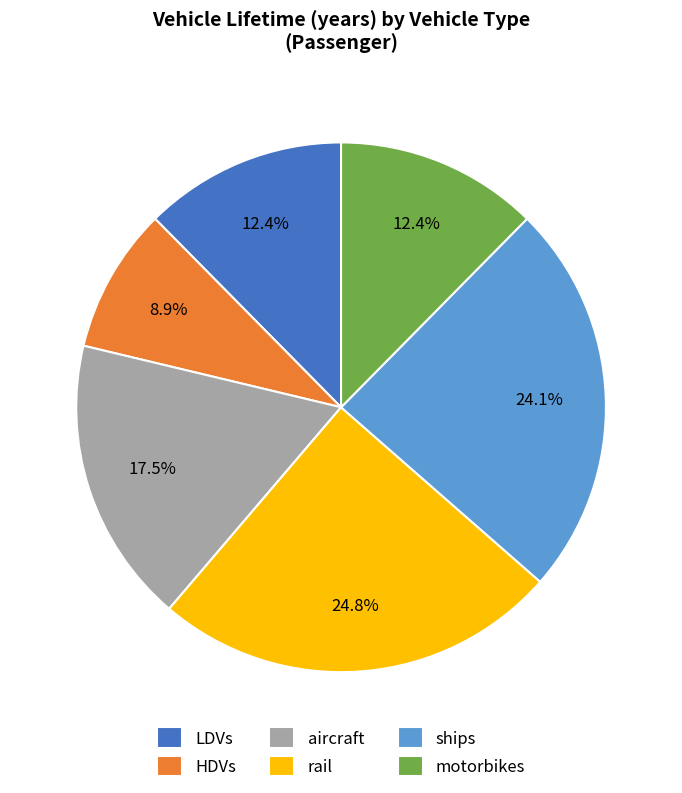

Does rail account for over 50% of the chart?

No